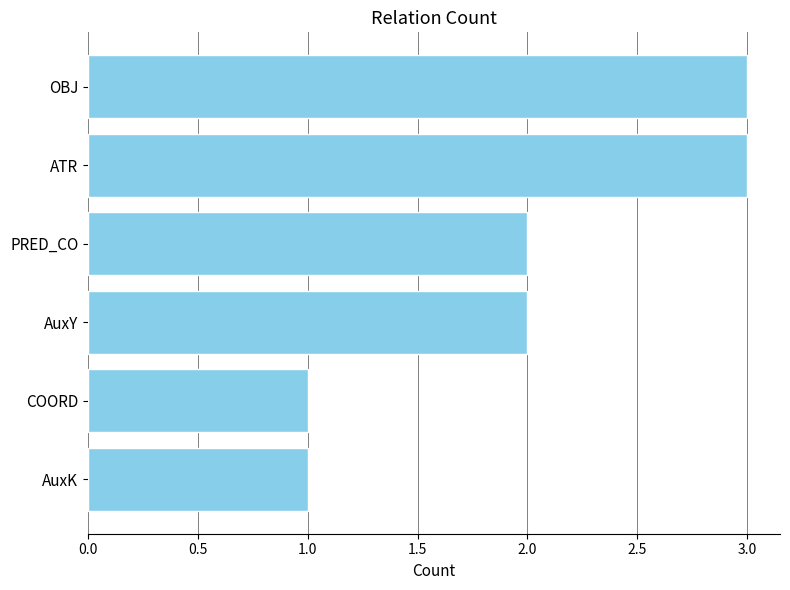

Reading bottom to top, what are all the values shown in this chart?

1	1	2	2	3	3